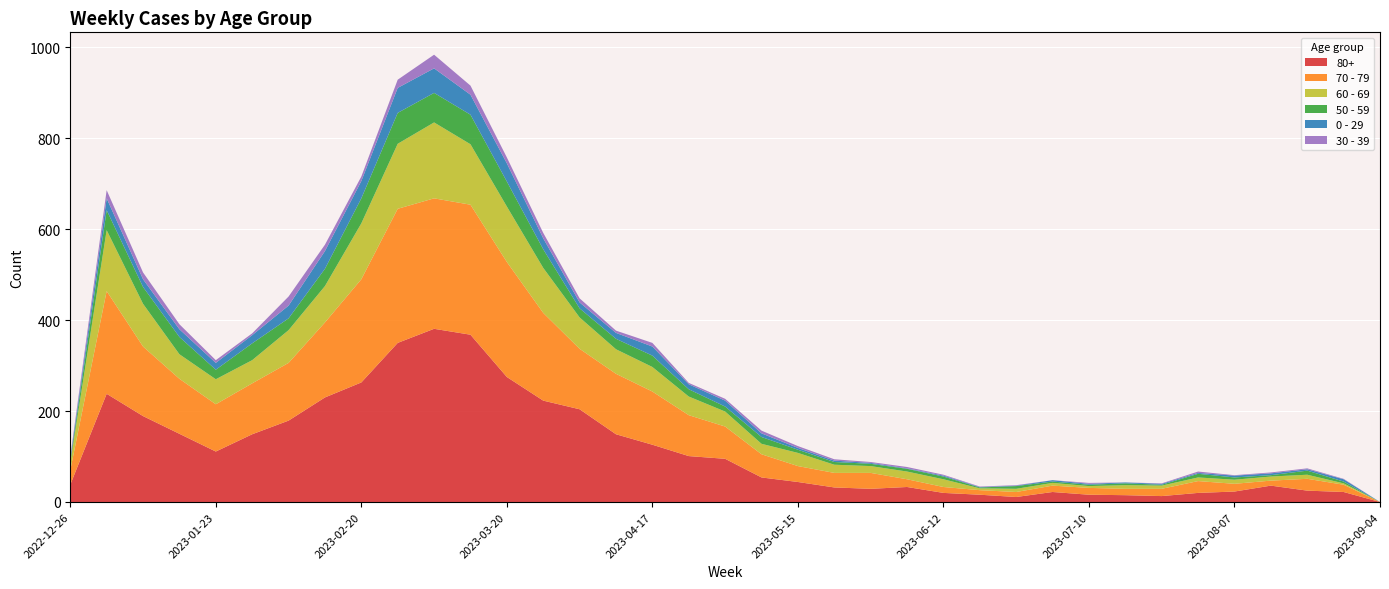

Reading left to right, transcribe all the data shown in this chart.

80+: 2022-12-26=38	2023-01-02=238	2023-01-09=189	2023-01-16=150	2023-01-23=111	2023-01-30=149	2023-02-06=179	2023-02-13=230	2023-02-20=263	2023-02-27=350	2023-03-06=381	2023-03-13=368	2023-03-20=275	2023-03-27=223	2023-04-03=204	2023-04-10=149	2023-04-17=126	2023-04-24=101	2023-05-01=95	2023-05-08=54	2023-05-15=44	2023-05-22=32	2023-05-29=29	2023-06-05=33	2023-06-12=20	2023-06-19=16	2023-06-26=11	2023-07-03=22	2023-07-10=16	2023-07-17=15	2023-07-24=13	2023-07-31=20	2023-08-07=23	2023-08-14=36	2023-08-21=25	2023-08-28=22	2023-09-04=0
70 - 79: 2022-12-26=32	2023-01-02=226	2023-01-09=153	2023-01-16=121	2023-01-23=104	2023-01-30=112	2023-02-06=127	2023-02-13=165	2023-02-20=227	2023-02-27=295	2023-03-06=287	2023-03-13=286	2023-03-20=253	2023-03-27=193	2023-04-03=133	2023-04-10=133	2023-04-17=117	2023-04-24=90	2023-05-01=71	2023-05-08=51	2023-05-15=35	2023-05-22=32	2023-05-29=35	2023-06-05=17	2023-06-12=13	2023-06-19=10	2023-06-26=11	2023-07-03=14	2023-07-10=15	2023-07-17=14	2023-07-24=16	2023-07-31=26	2023-08-07=17	2023-08-14=11	2023-08-21=26	2023-08-28=16	2023-09-04=0
60 - 69: 2022-12-26=16	2023-01-02=134	2023-01-09=94	2023-01-16=54	2023-01-23=55	2023-01-30=51	2023-02-06=72	2023-02-13=80	2023-02-20=123	2023-02-27=143	2023-03-06=167	2023-03-13=133	2023-03-20=122	2023-03-27=99	2023-04-03=69	2023-04-10=54	2023-04-17=54	2023-04-24=41	2023-05-01=33	2023-05-08=23	2023-05-15=29	2023-05-22=18	2023-05-29=15	2023-06-05=17	2023-06-12=17	2023-06-19=4	2023-06-26=7	2023-07-03=6	2023-07-10=4	2023-07-17=8	2023-07-24=7	2023-07-31=8	2023-08-07=9	2023-08-14=9	2023-08-21=9	2023-08-28=3	2023-09-04=0
50 - 59: 2022-12-26=5	2023-01-02=44	2023-01-09=37	2023-01-16=38	2023-01-23=21	2023-01-30=37	2023-02-06=26	2023-02-13=38	2023-02-20=55	2023-02-27=68	2023-03-06=65	2023-03-13=65	2023-03-20=55	2023-03-27=41	2023-04-03=20	2023-04-10=23	2023-04-17=25	2023-04-24=16	2023-05-01=11	2023-05-08=15	2023-05-15=7	2023-05-22=6	2023-05-29=5	2023-06-05=6	2023-06-12=6	2023-06-19=2	2023-06-26=6	2023-07-03=3	2023-07-10=3	2023-07-17=4	2023-07-24=2	2023-07-31=8	2023-08-07=5	2023-08-14=3	2023-08-21=9	2023-08-28=4	2023-09-04=0
0 - 29: 2022-12-26=4	2023-01-02=26	2023-01-09=17	2023-01-16=17	2023-01-23=15	2023-01-30=18	2023-02-06=28	2023-02-13=39	2023-02-20=38	2023-02-27=55	2023-03-06=54	2023-03-13=44	2023-03-20=40	2023-03-27=24	2023-04-03=13	2023-04-10=13	2023-04-17=20	2023-04-24=11	2023-05-01=13	2023-05-08=8	2023-05-15=4	2023-05-22=3	2023-05-29=2	2023-06-05=1	2023-06-12=2	2023-06-19=1	2023-06-26=1	2023-07-03=3	2023-07-10=2	2023-07-17=2	2023-07-24=2	2023-07-31=2	2023-08-07=4	2023-08-14=4	2023-08-21=3	2023-08-28=5	2023-09-04=0
30 - 39: 2022-12-26=5	2023-01-02=18	2023-01-09=15	2023-01-16=11	2023-01-23=6	2023-01-30=4	2023-02-06=20	2023-02-13=14	2023-02-20=10	2023-02-27=18	2023-03-06=30	2023-03-13=20	2023-03-20=13	2023-03-27=12	2023-04-03=9	2023-04-10=5	2023-04-17=8	2023-04-24=3	2023-05-01=4	2023-05-08=6	2023-05-15=4	2023-05-22=3	2023-05-29=2	2023-06-05=3	2023-06-12=2	2023-06-19=1	2023-06-26=1	2023-07-03=0	2023-07-10=2	2023-07-17=0	2023-07-24=1	2023-07-31=3	2023-08-07=1	2023-08-14=2	2023-08-21=2	2023-08-28=1	2023-09-04=0